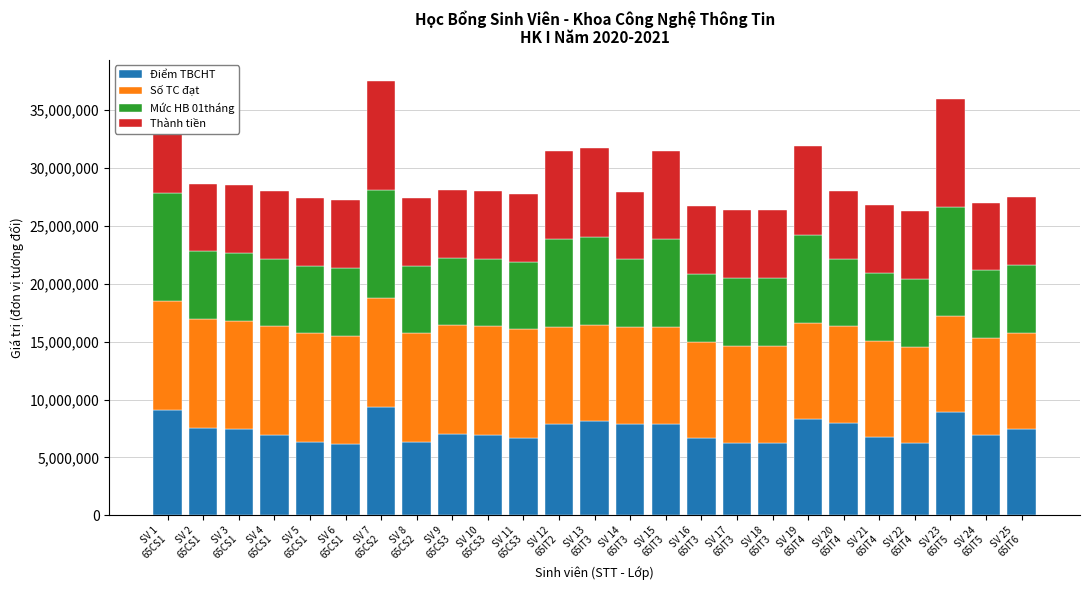

What is the sum of the Thành tiền values at SV 3
65CS1 and SV 21
65IT4?

11700000.0